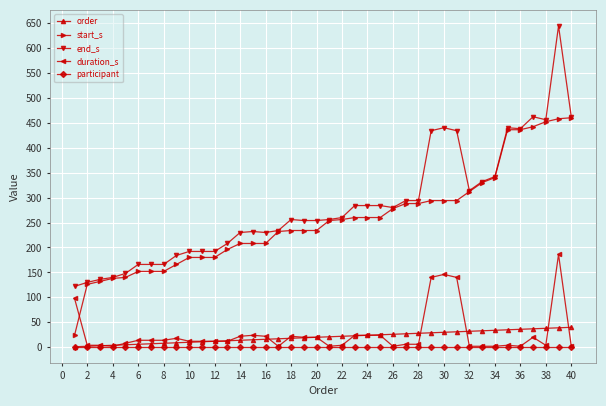

Rank the series by their maximum value, from highest to lowest.

end_s, start_s, duration_s, order, participant